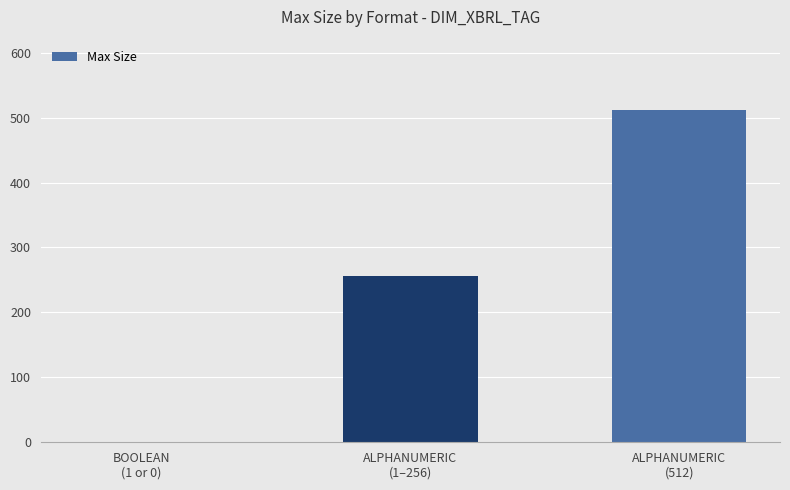

What is the maximum value shown in the chart?

512